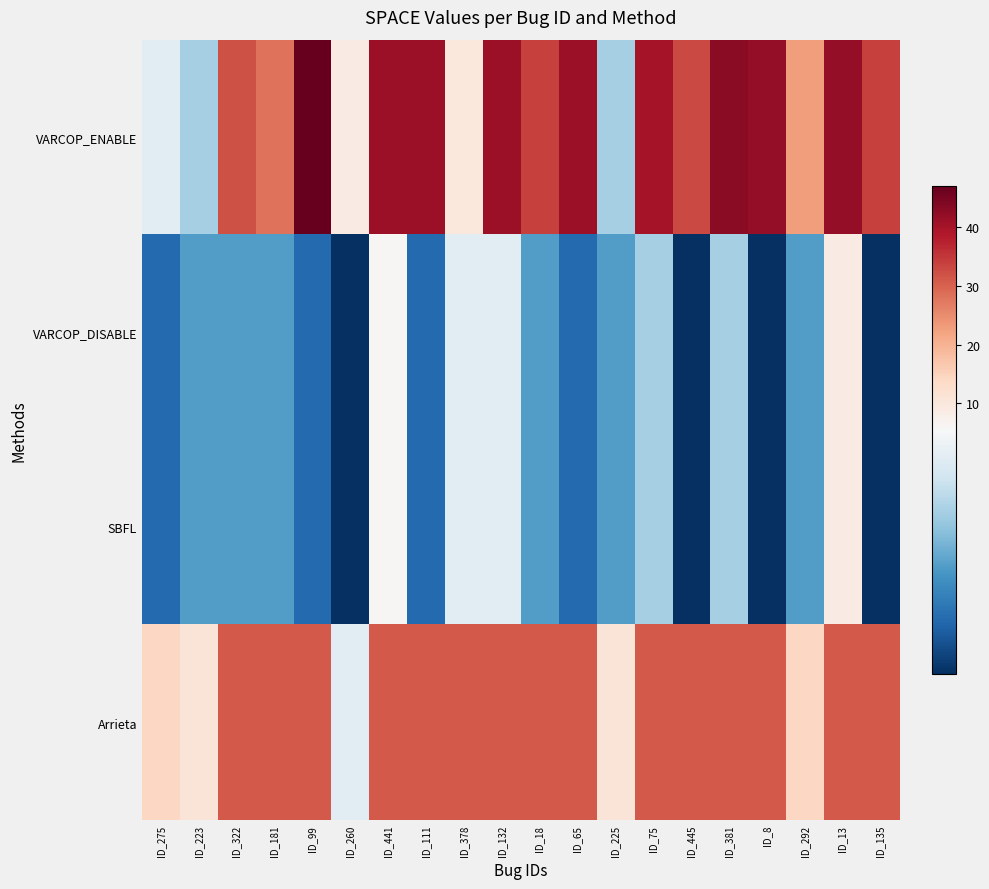

Between ID_260 and ID_441, which is larger?

ID_441